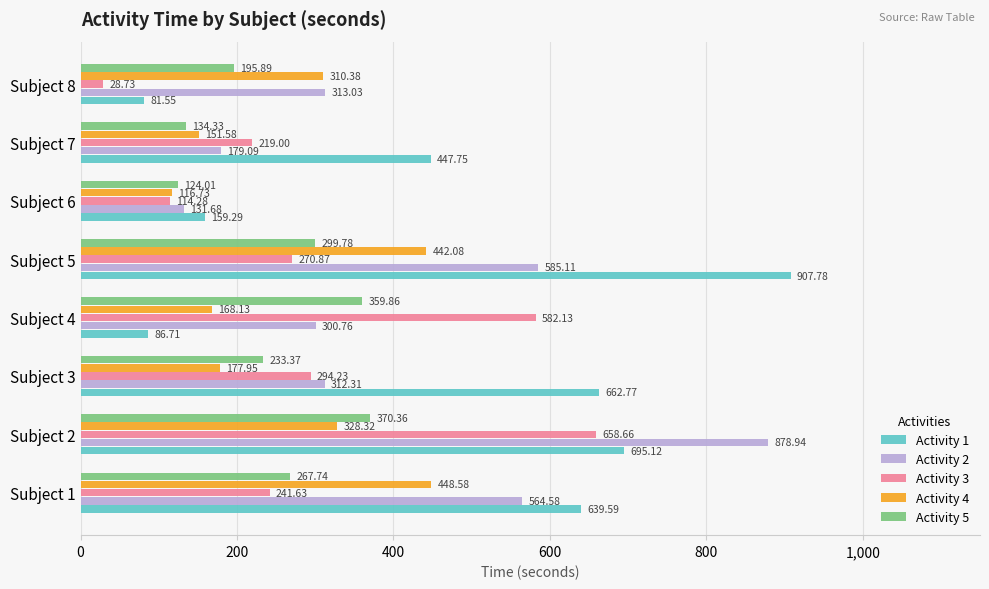

Which series has the largest total across all categories?

Activity 1